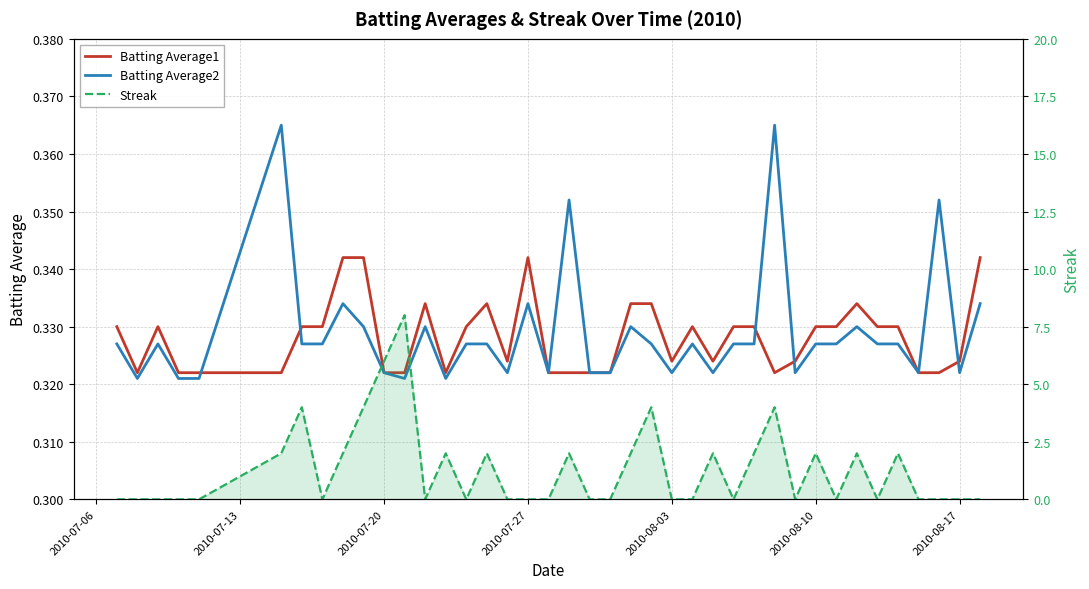

At which label is Batting Average1 closest to 0?

2010-07-13